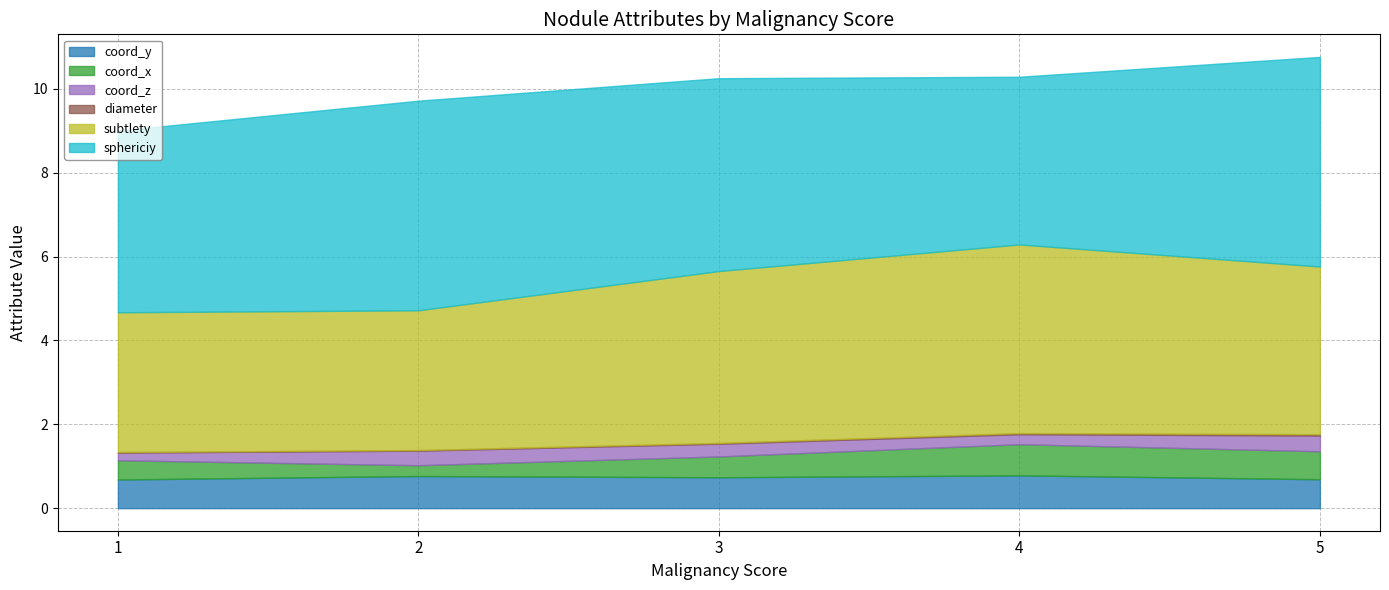

What is the lowest value of the coord_y series?

0.7